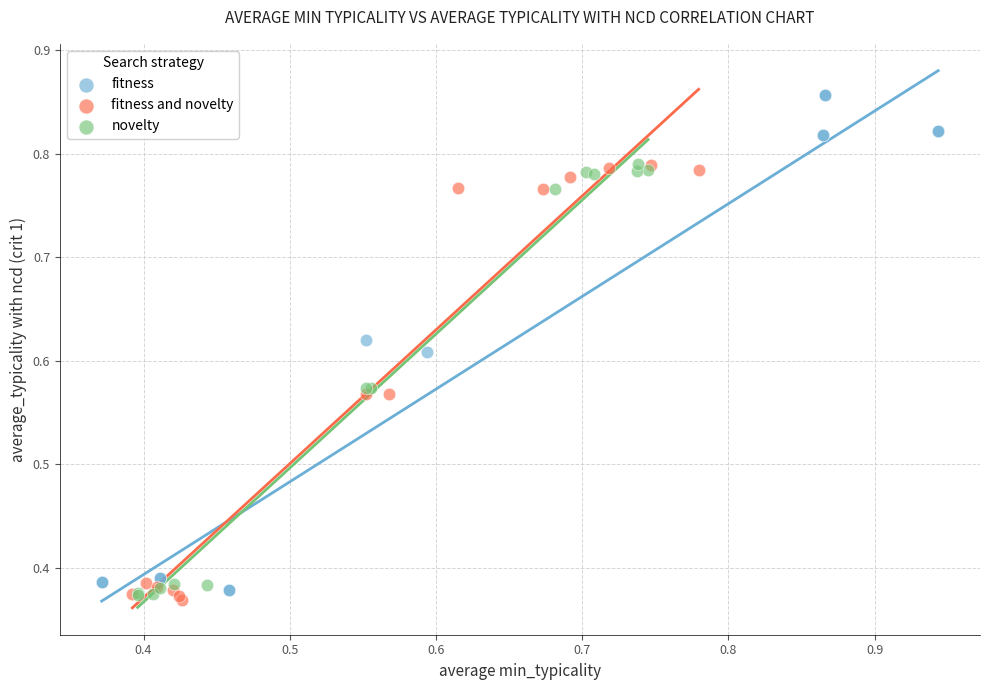

Which series has the largest Y range (max minus min)?

fitness